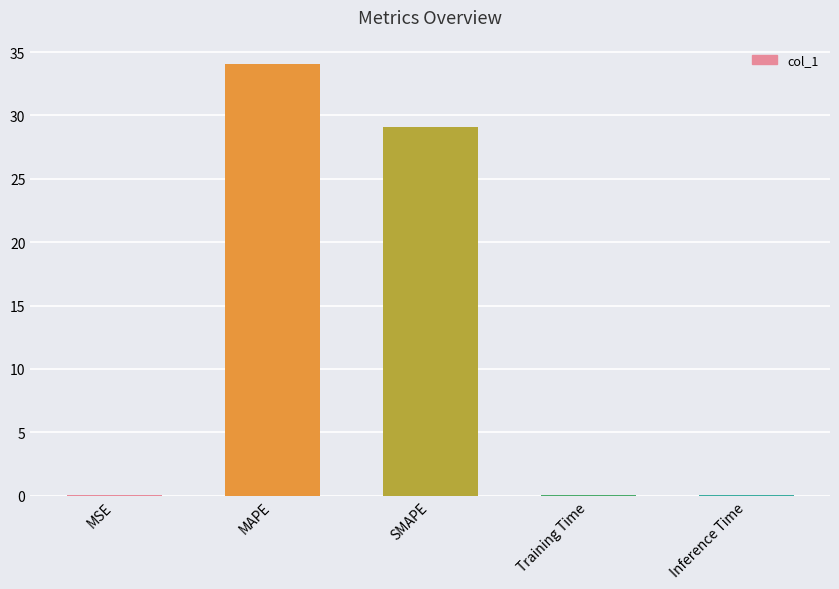

The value at SMAPE is 9.1. True or false?

False